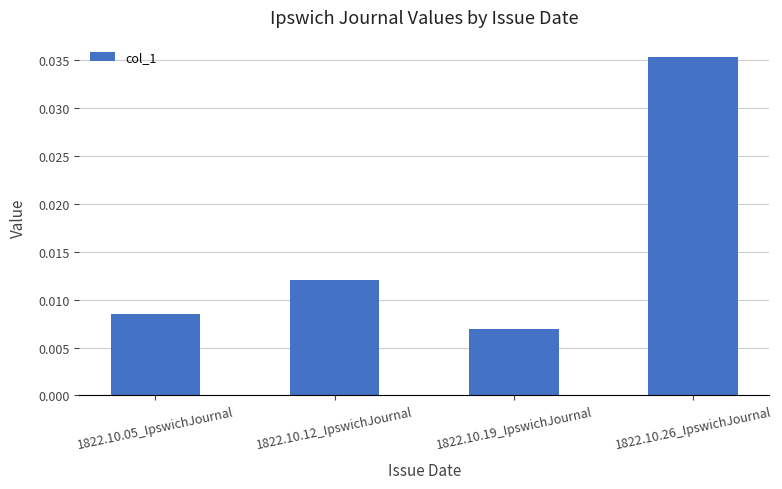

How many bars are there in total?

4